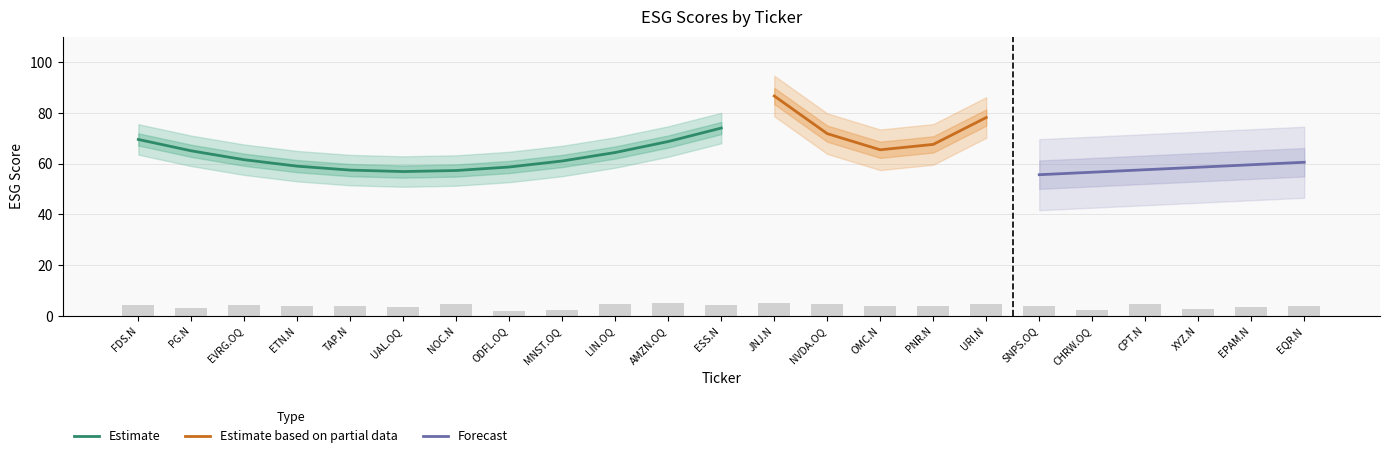

What is the approximate value of Estimate at AMZN.OQ?

68.7